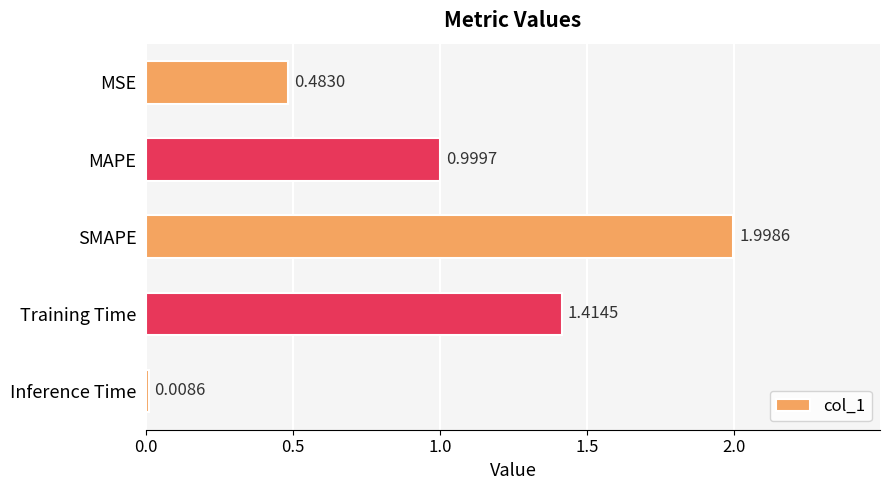

Rank the categories by value from lowest to highest.

Inference Time, MSE, MAPE, Training Time, SMAPE